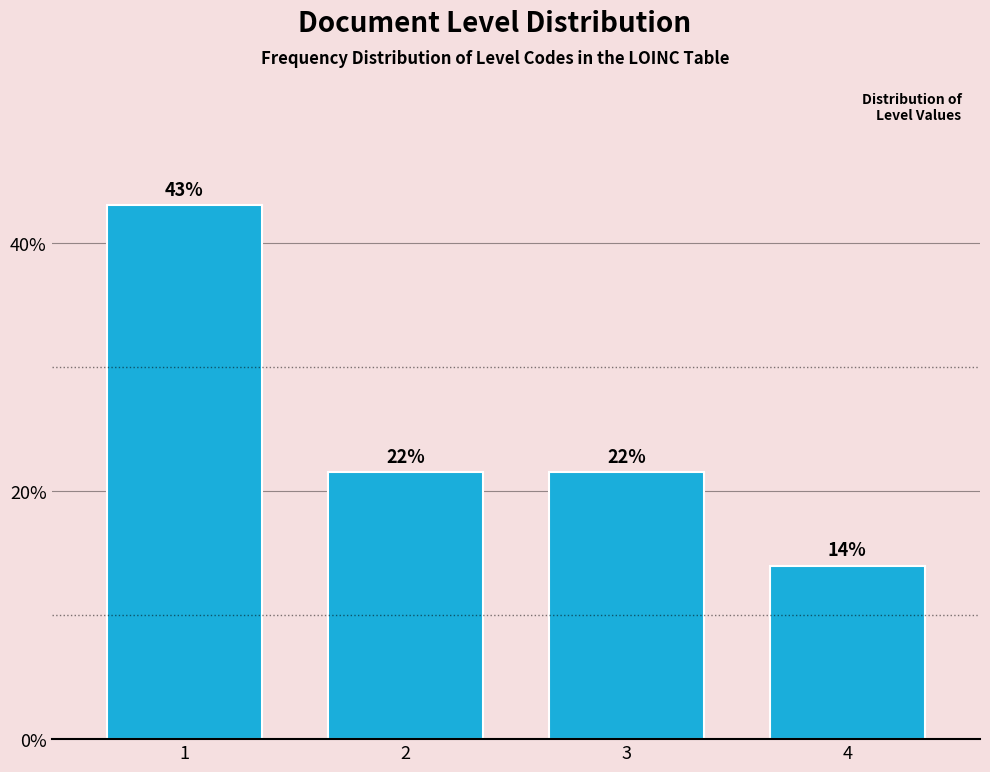

What is the value of the 3rd bar from the left?

21.5